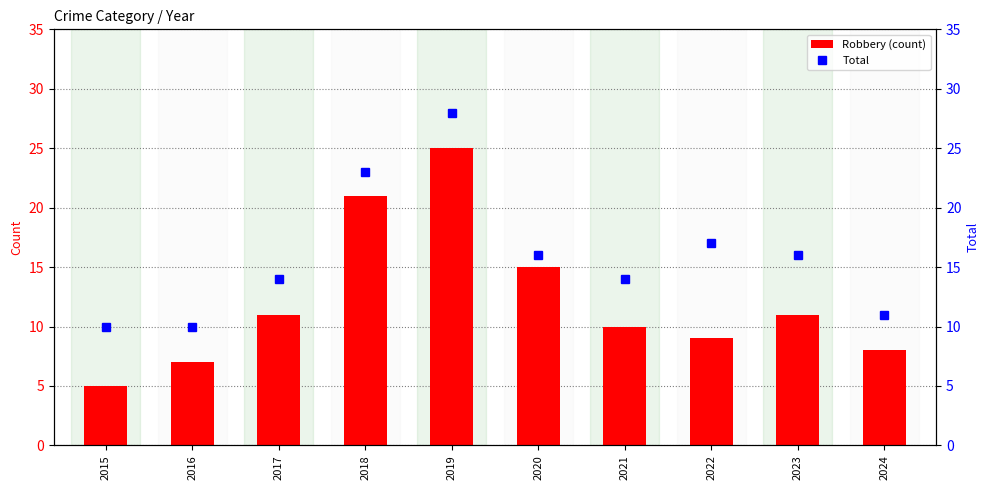

How many values in the Robbery series are below 11?

5